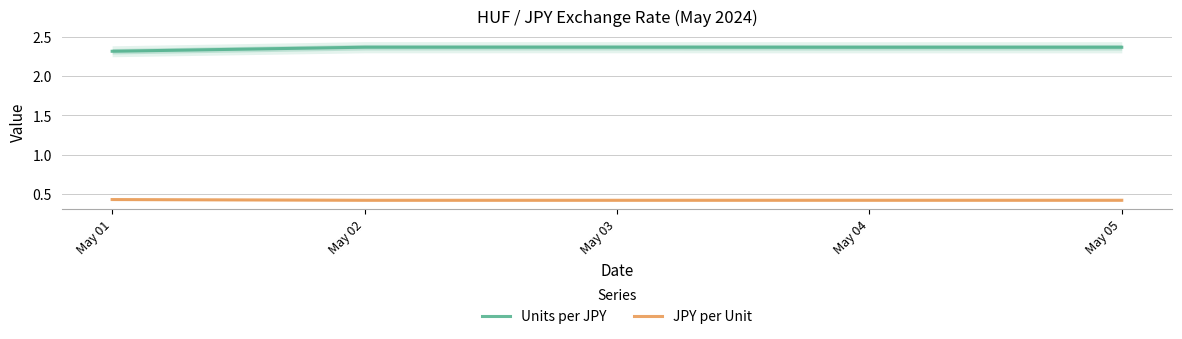

How many categories are shown in the chart?

5